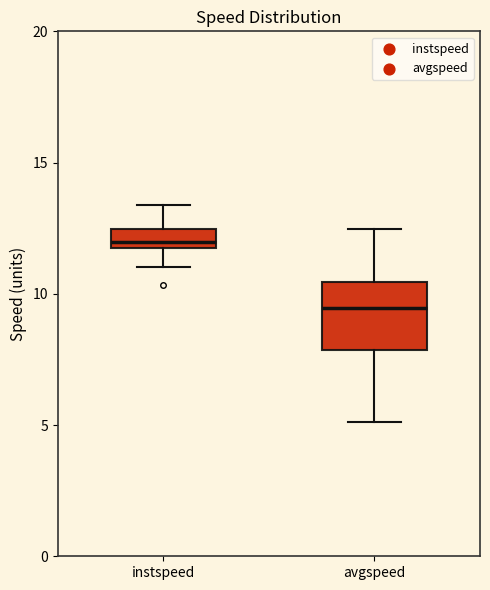

Which box has the highest median line?

instspeed